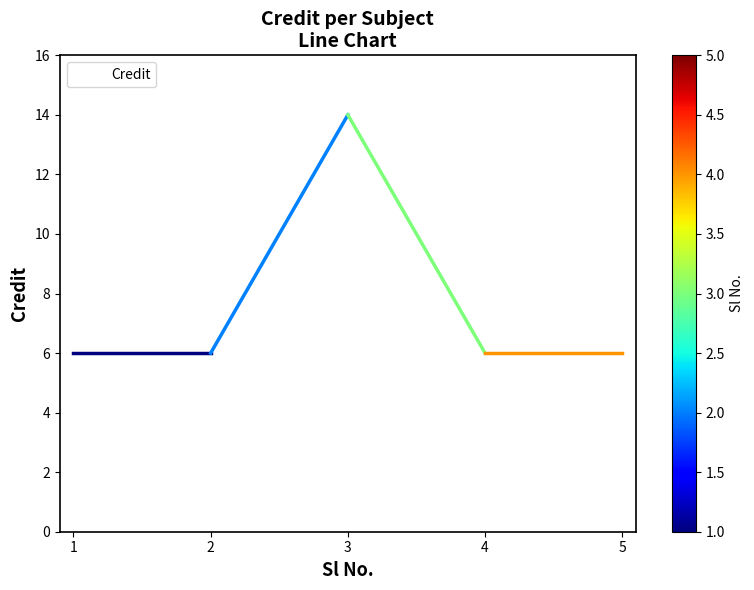

What is the difference between the values at 5 and 3?

8